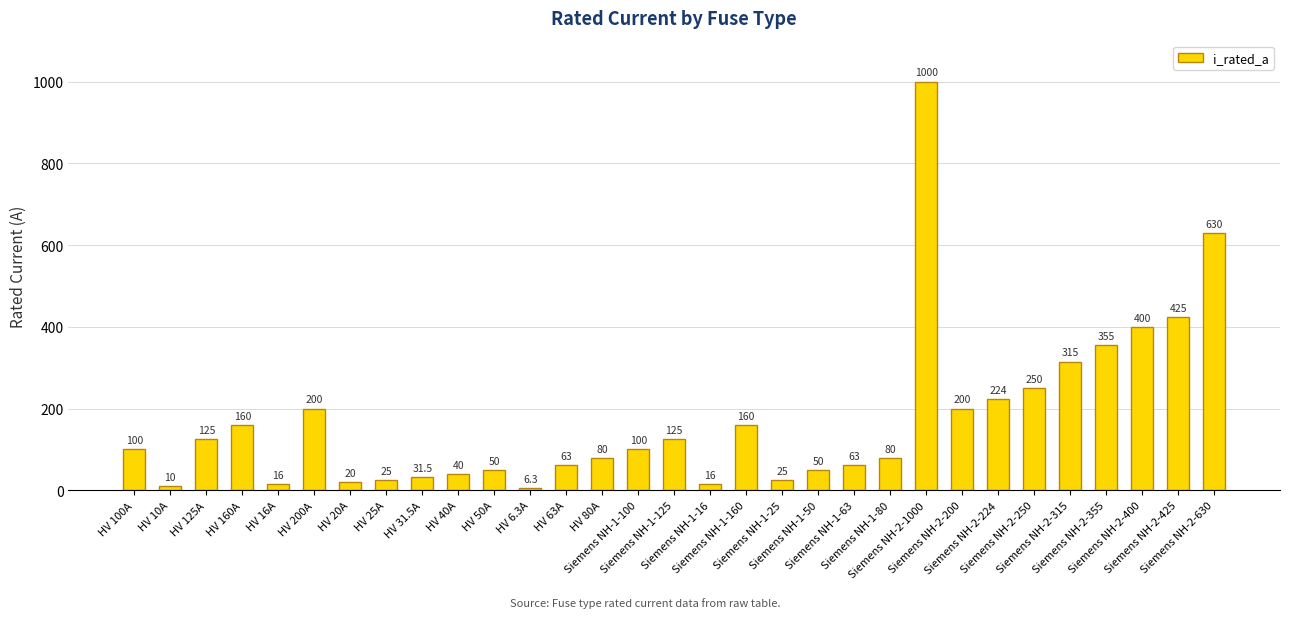

How many distinct data groups are displayed?

1